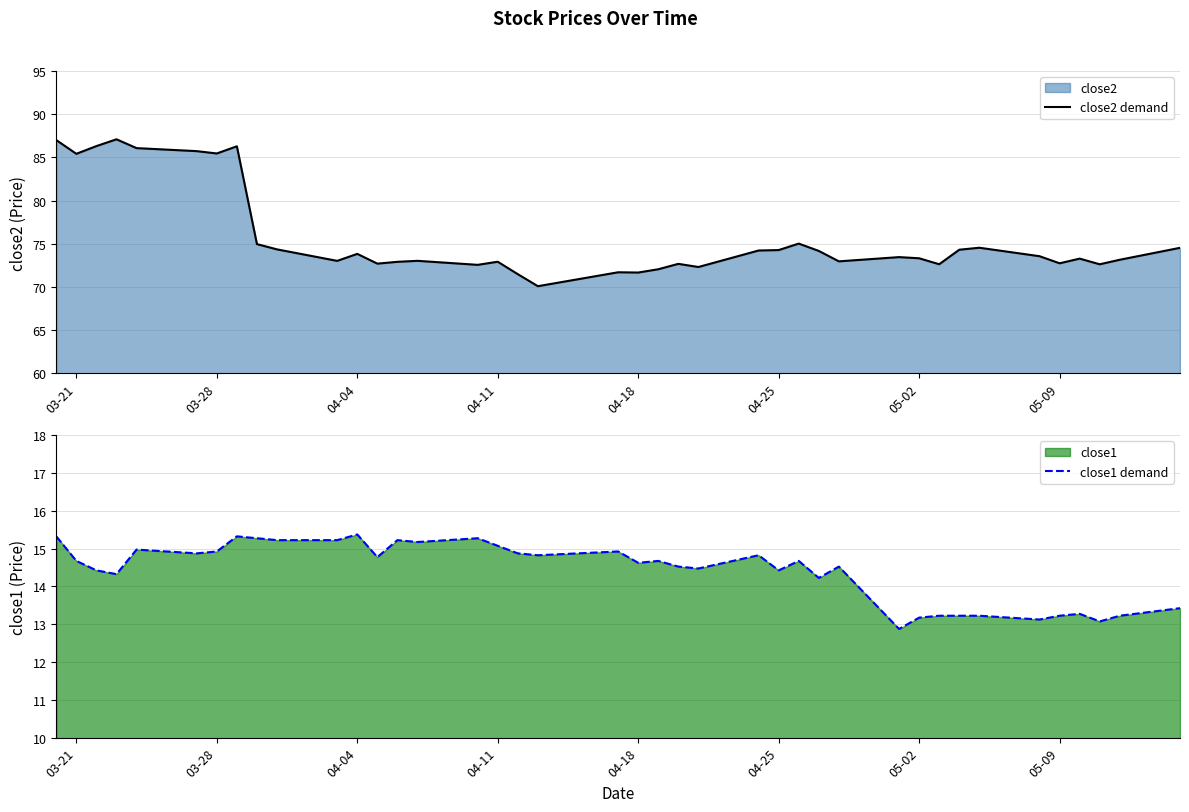

True or false: close2 demand has a value of 36.0 at 04-25.

False